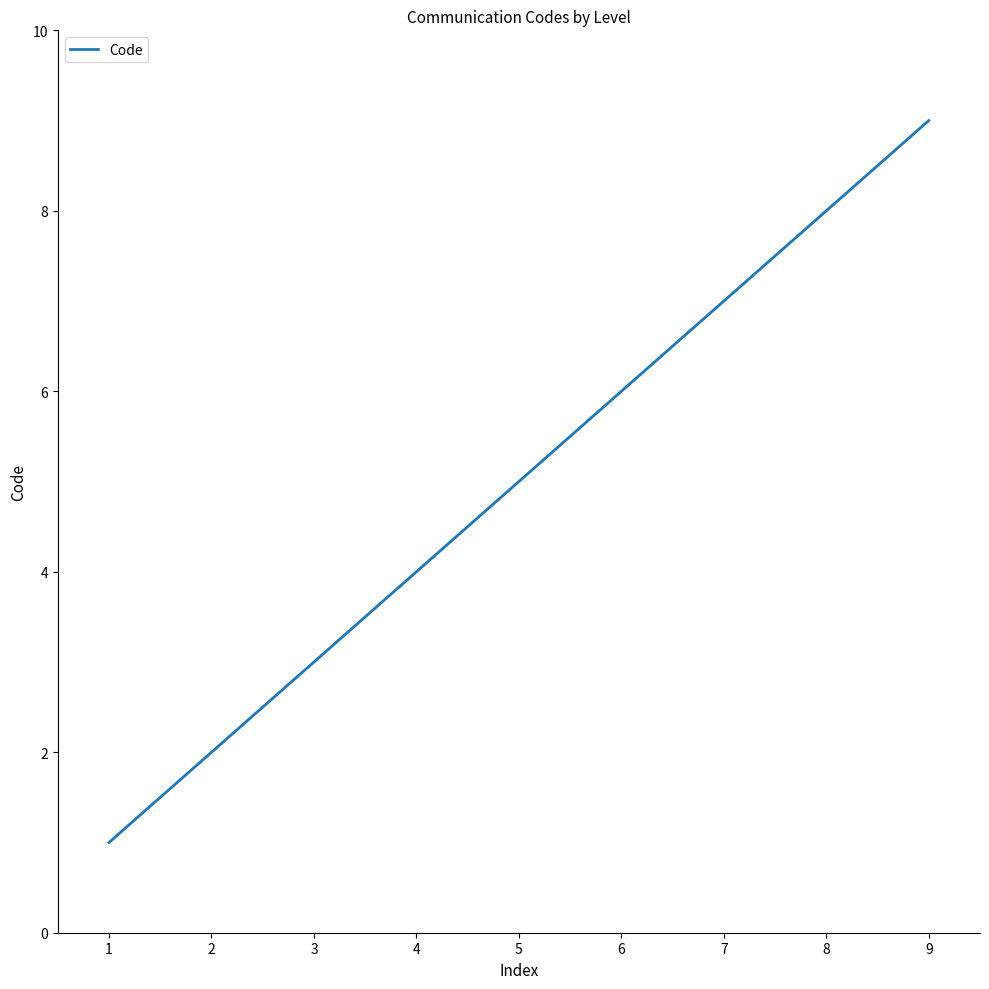

Does the chart display data point markers on the line(s)?

No